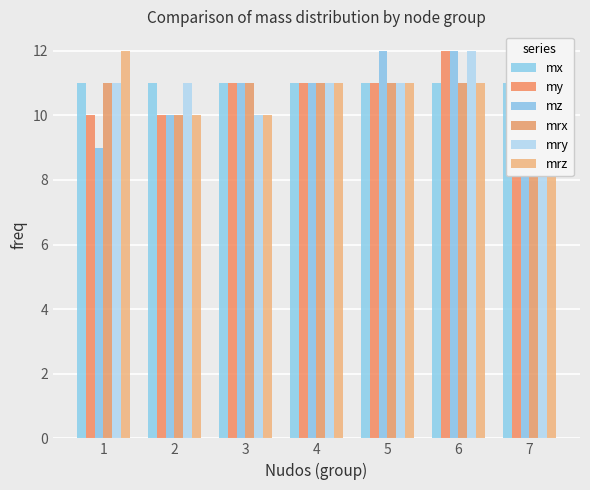

List the labels in order of mz value, largest first.

5, 6, 7, 3, 4, 2, 1